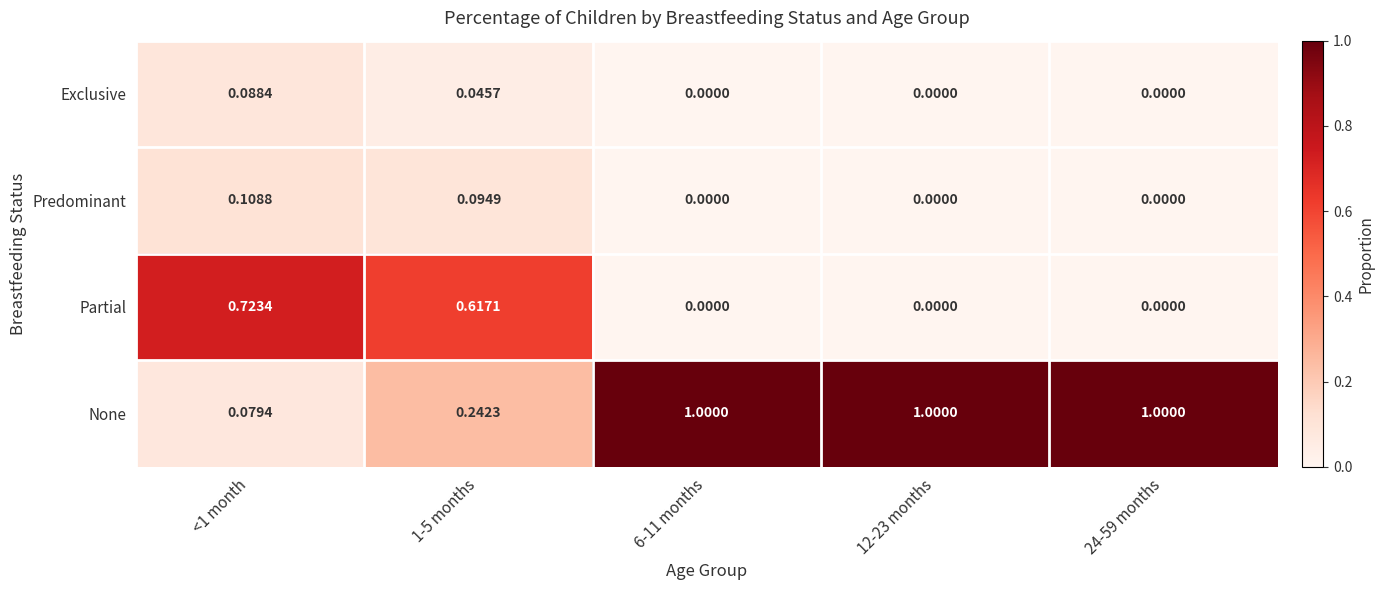

Which series has the largest range (max minus min)?

None